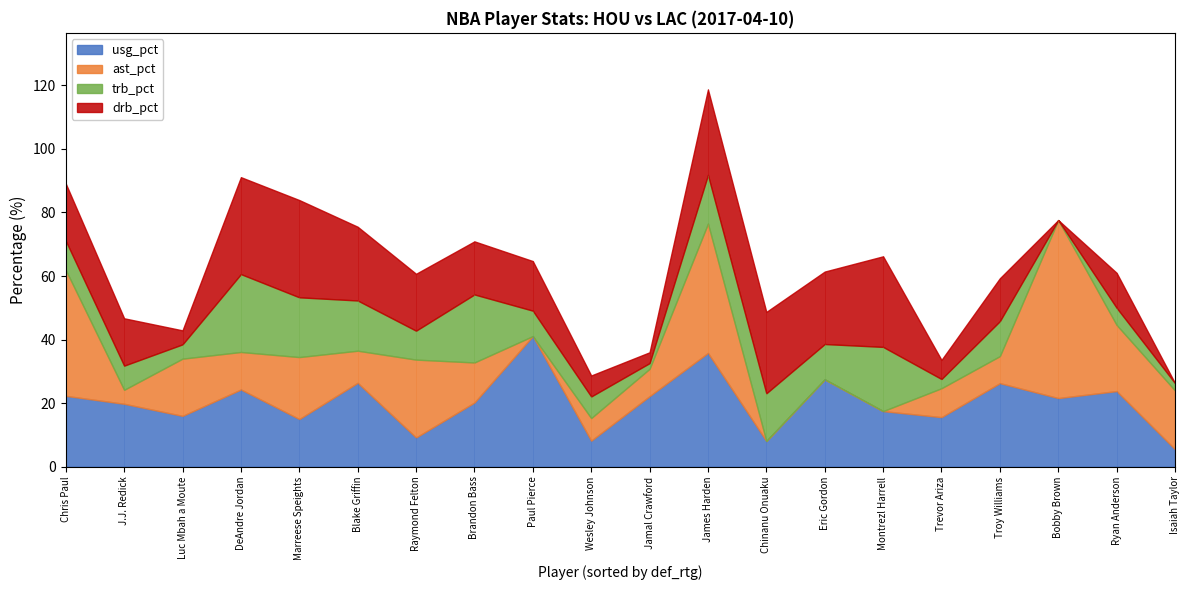

How many distinct data groups are displayed?

4